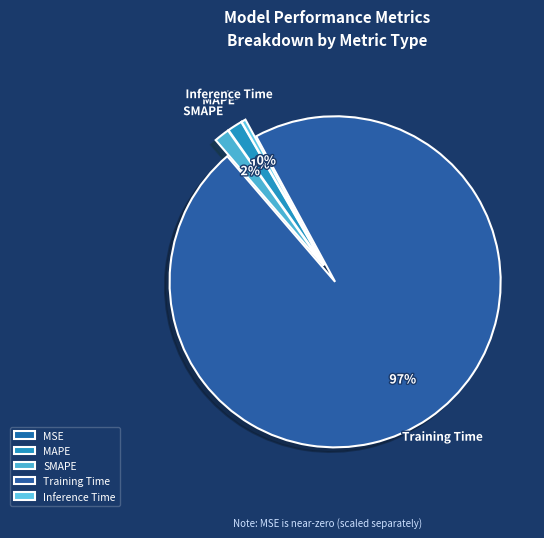

The MAPE slice represents 1% of the pie. True or false?

True